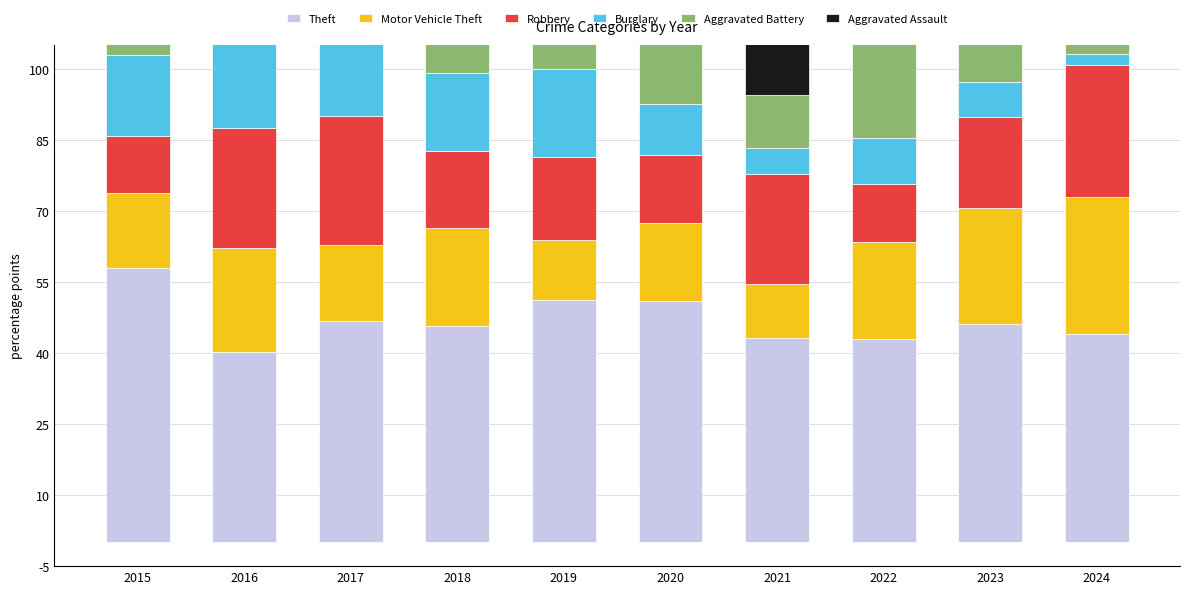

At 2024, list the series in order from smallest to largest.

Burglary, Aggravated Battery, Aggravated Assault, Robbery, Motor Vehicle Theft, Theft